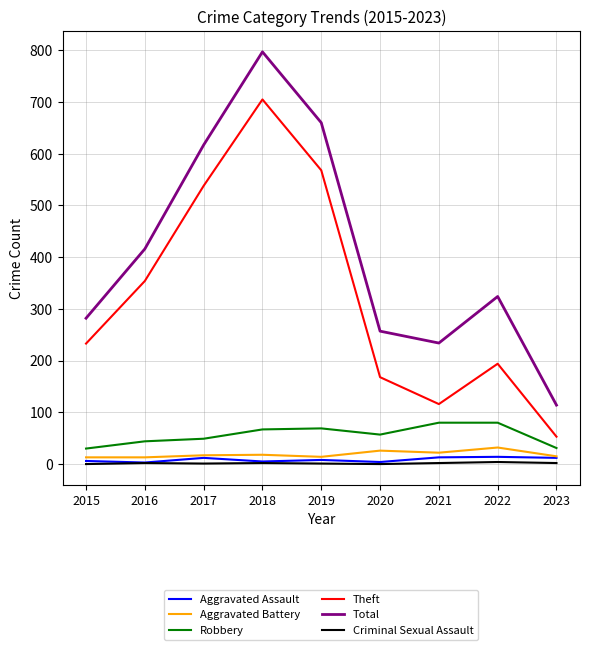

In Aggravated Battery, how many points are higher than both neighbors (excluding endpoints)?

3